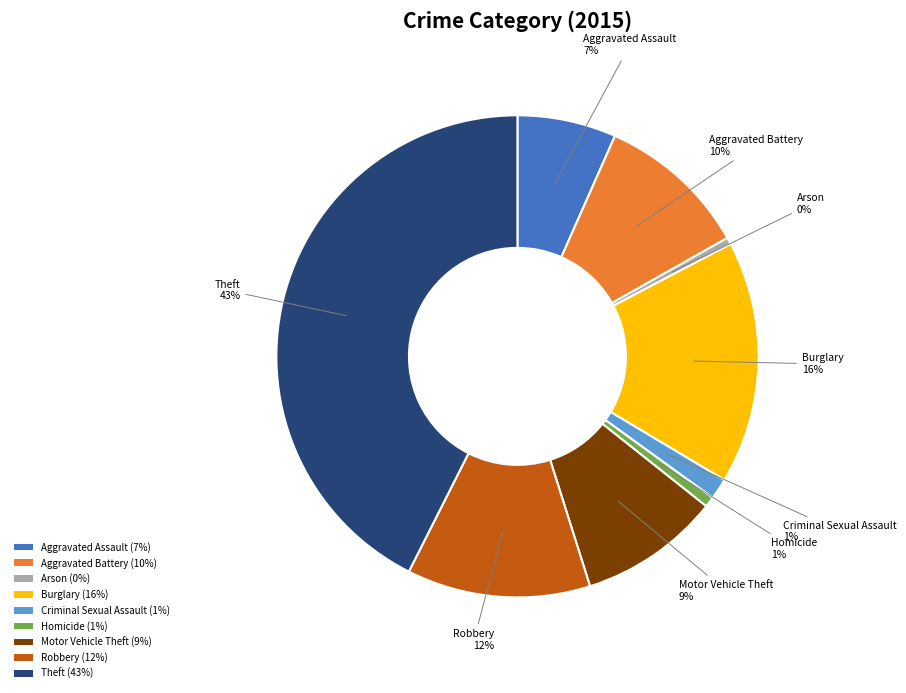

Approximately how many times larger is the value at Homicide (1%) compared to Arson (0%)?

1.5